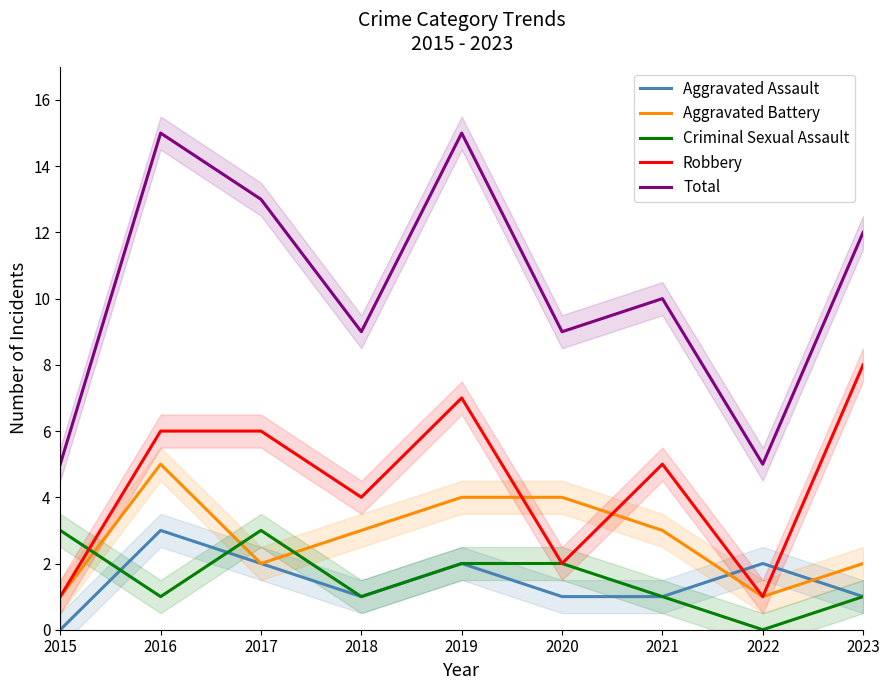

How many interior local peaks does the Robbery series have?

2